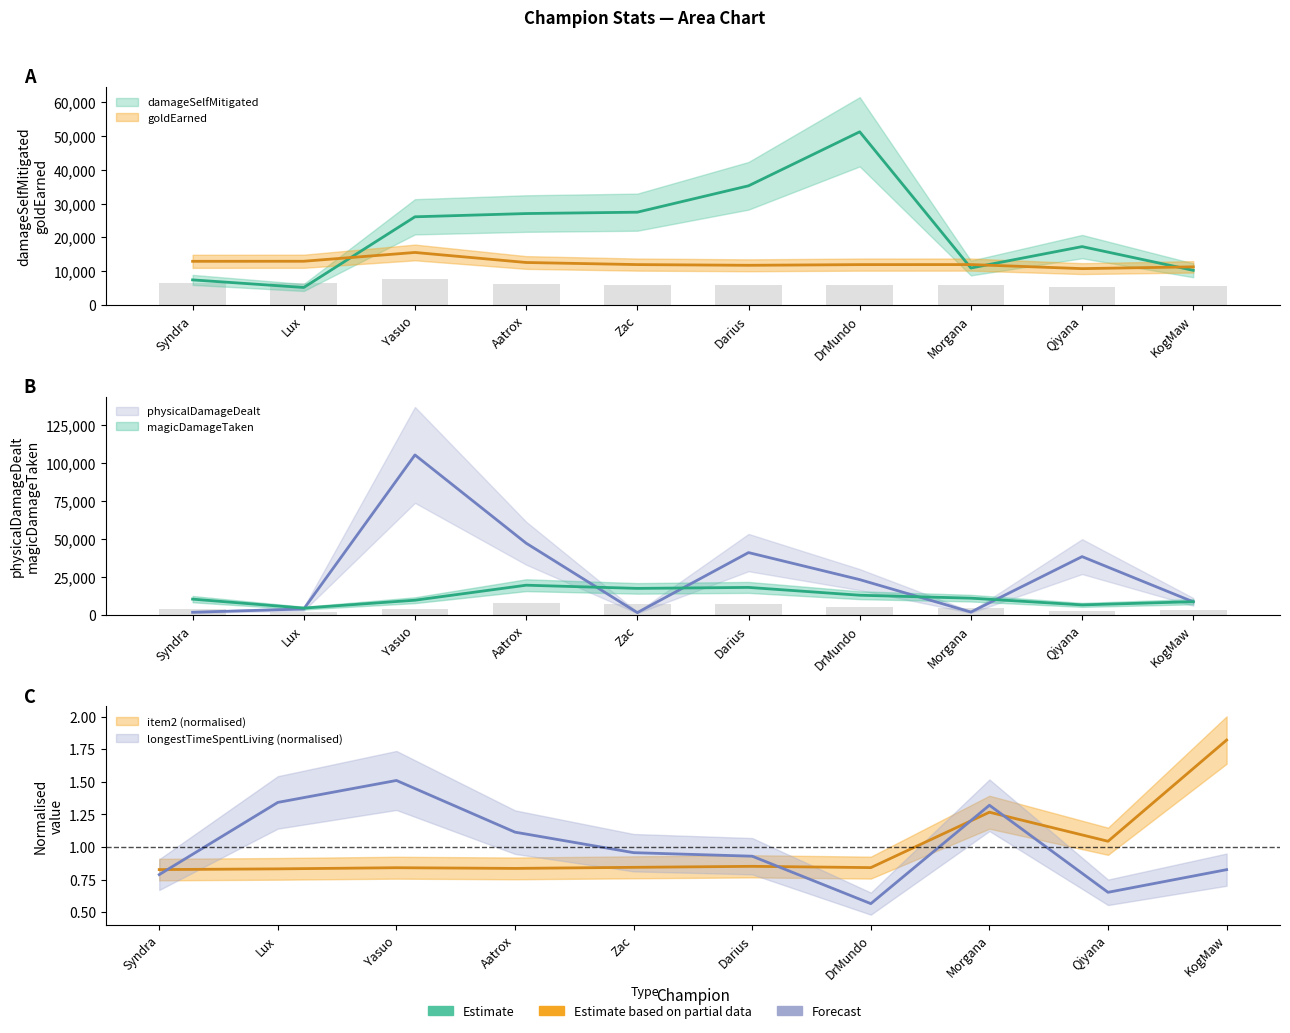

Between Yasuo and Darius, which is larger?

Darius